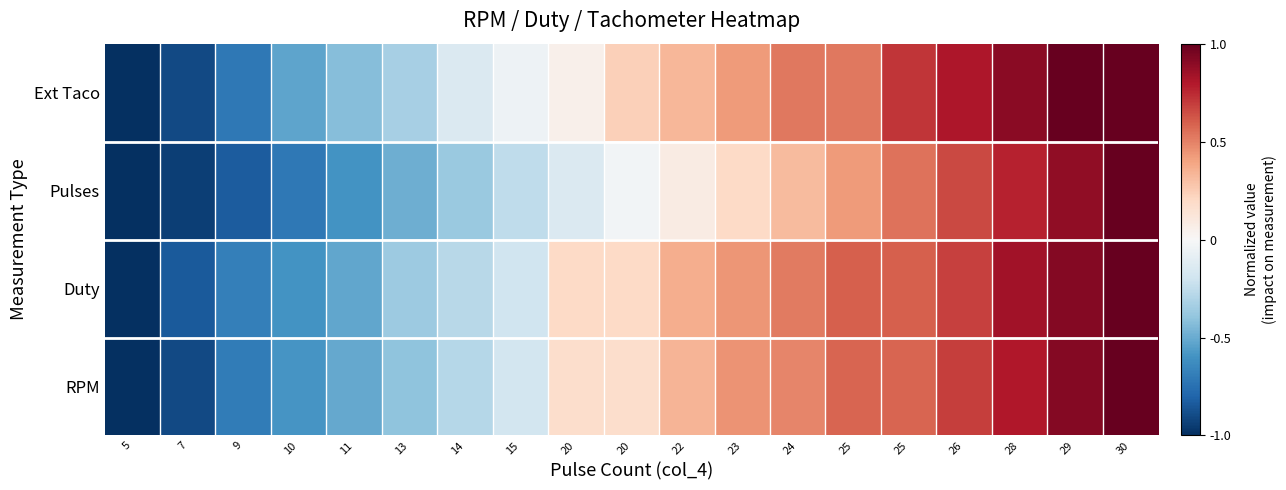

Reading left to right, what are all the values shown in this chart?

Ext Taco: 5=-1.0	7=-0.9	9=-0.7	10=-0.5	11=-0.4	13=-0.3	14=-0.1	15=-0.0	20=0.0	20=0.2	22=0.3	23=0.4	24=0.5	25=0.5	25=0.7	26=0.8	28=0.9	29=1.0	30=1.0
Pulses: 5=-1.0	7=-0.9	9=-0.8	10=-0.7	11=-0.6	13=-0.5	14=-0.4	15=-0.3	20=-0.1	20=-0.0	22=0.1	23=0.2	24=0.3	25=0.4	25=0.5	26=0.7	28=0.8	29=0.9	30=1.0
Duty: 5=-1.0	7=-0.8	9=-0.7	10=-0.6	11=-0.5	13=-0.4	14=-0.3	15=-0.2	20=0.2	20=0.2	22=0.4	23=0.4	24=0.5	25=0.6	25=0.6	26=0.7	28=0.8	29=0.9	30=1.0
RPM: 5=-1.0	7=-0.9	9=-0.7	10=-0.6	11=-0.5	13=-0.4	14=-0.3	15=-0.2	20=0.2	20=0.2	22=0.3	23=0.4	24=0.5	25=0.6	25=0.6	26=0.7	28=0.8	29=0.9	30=1.0